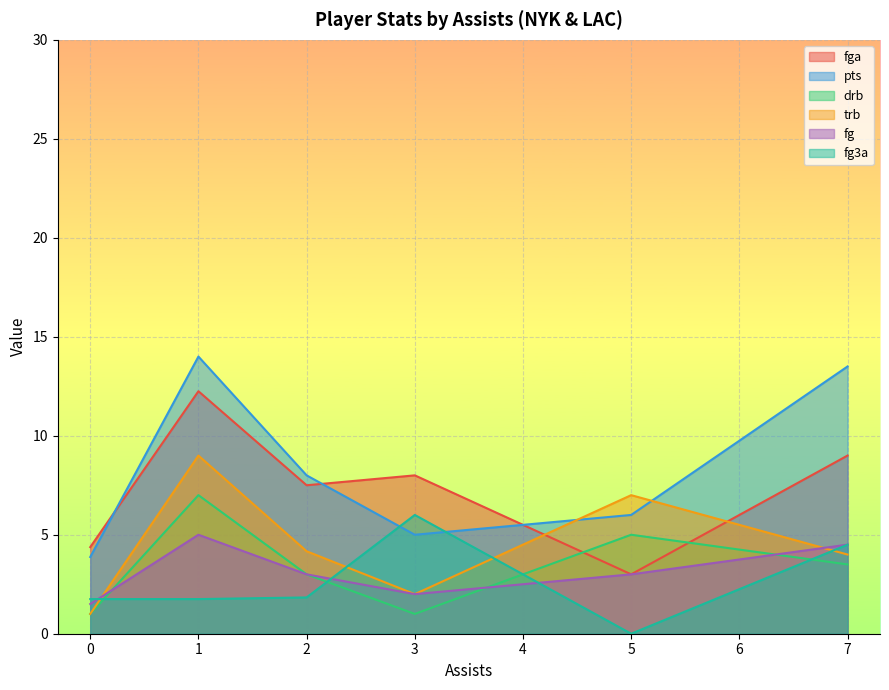

Which series changed the most between 0 and 0?

fga